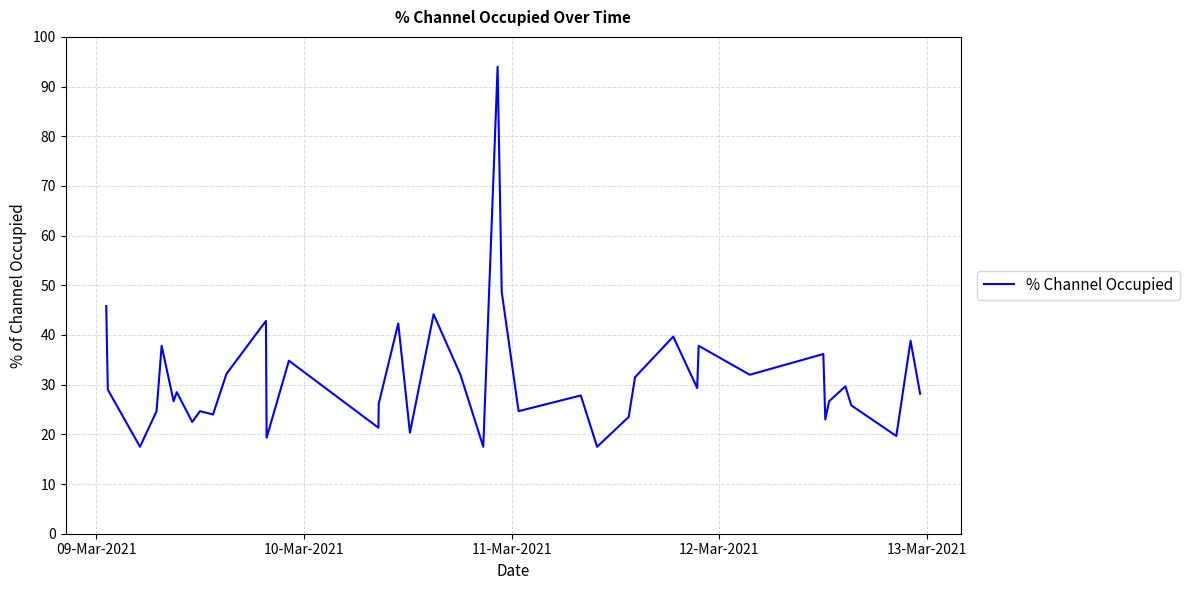

What is the minimum value shown in the chart?

17.5